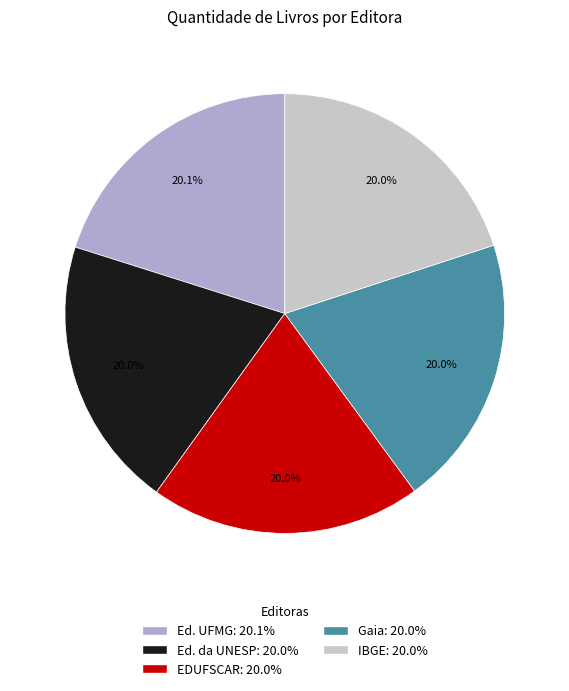

To the nearest percent, what is the combined percentage of IBGE and EDUFSCAR?

40%